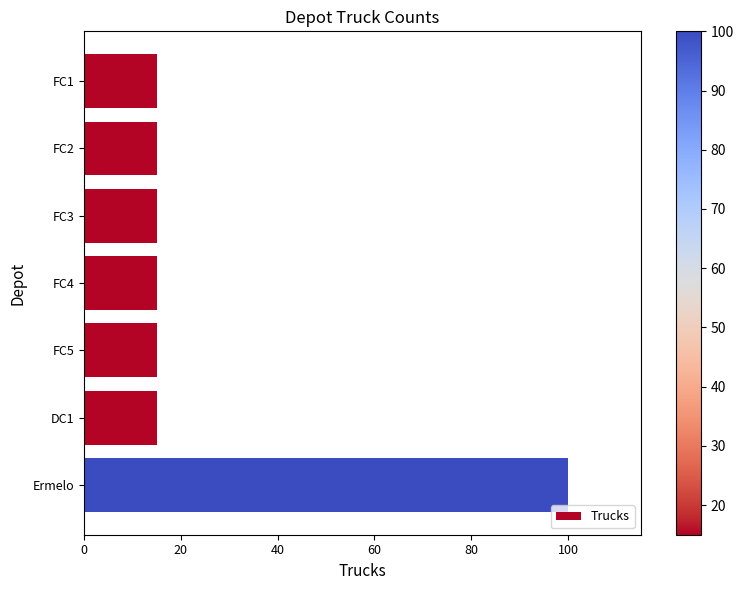

Which label corresponds to the largest value in the chart?

Ermelo